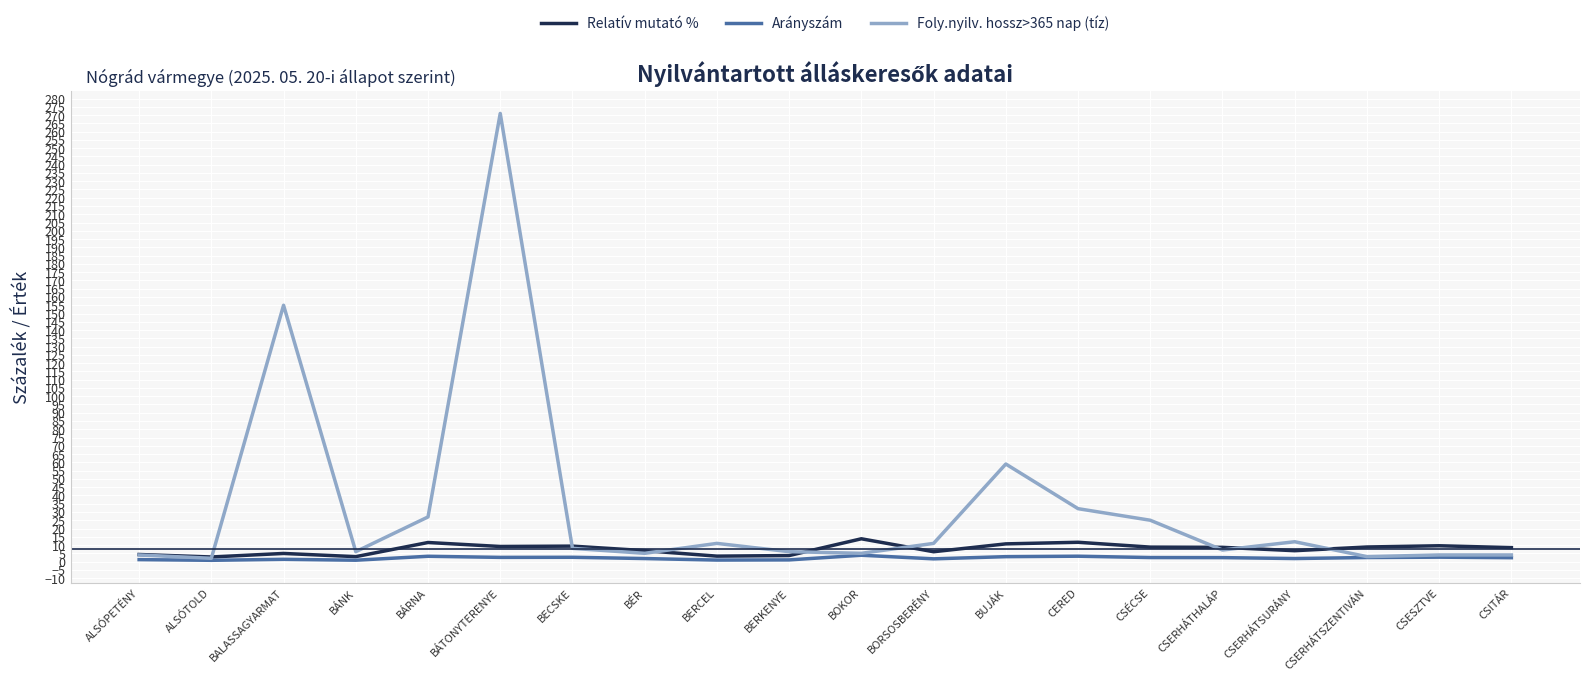

Which series has the widest spread of values?

Foly.nyilv. hossz>365 nap (tíz)